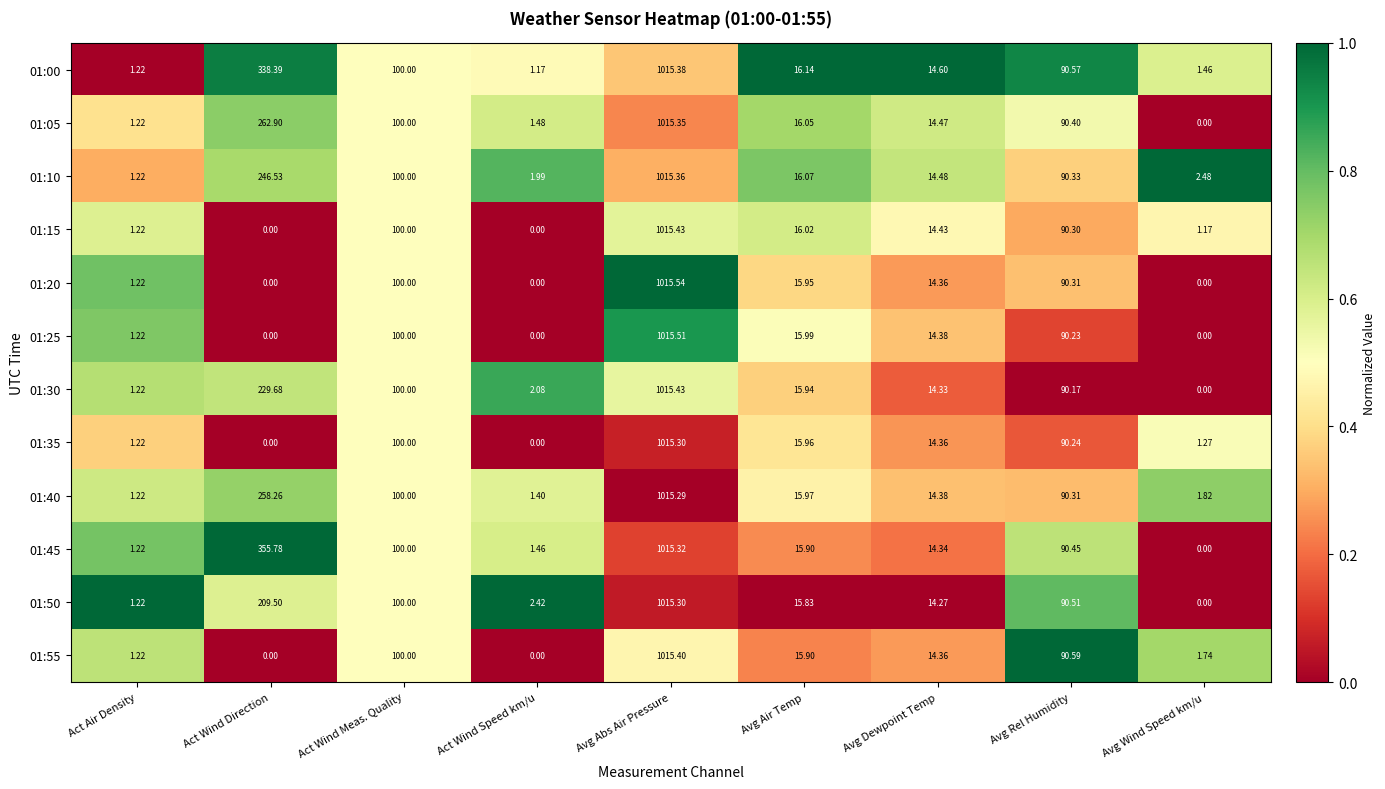

At which category is the sum across all series the highest?

Avg Abs Air Pressure